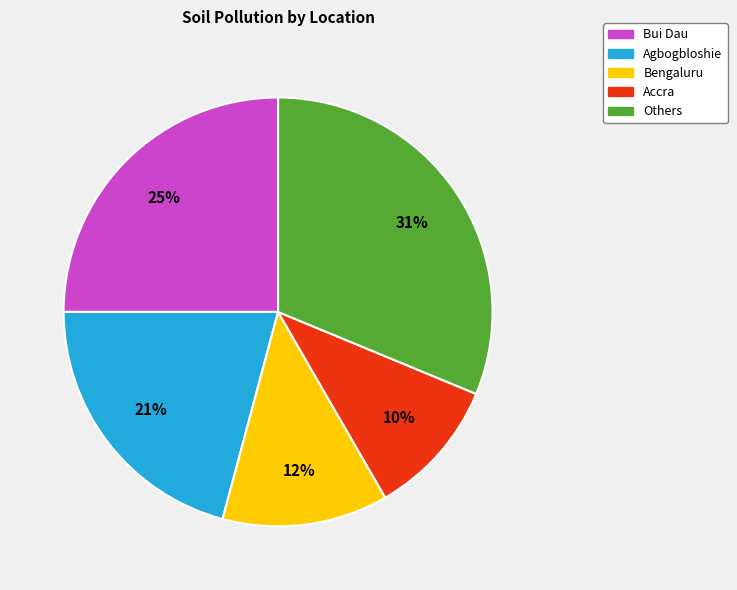

Is there any slice that represents more than half of the pie?

No